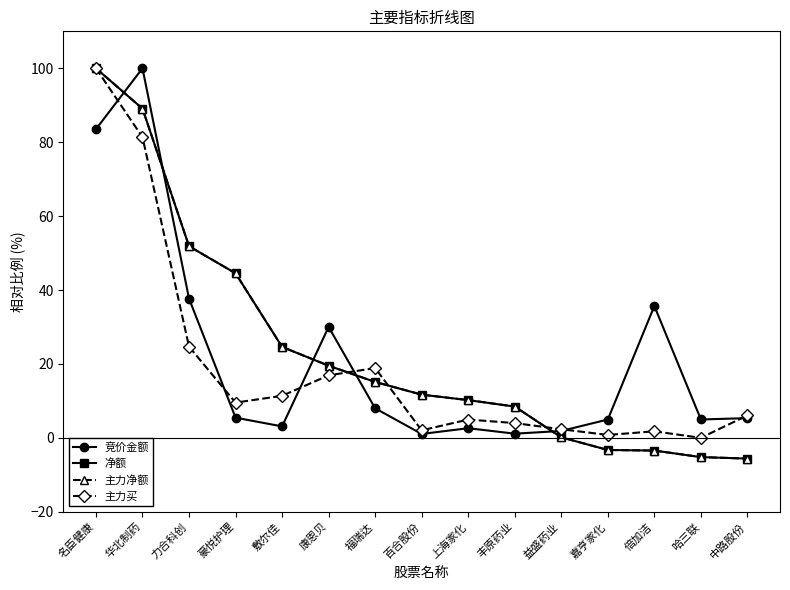

What is the average value of the 竞价金额 series?

21.7